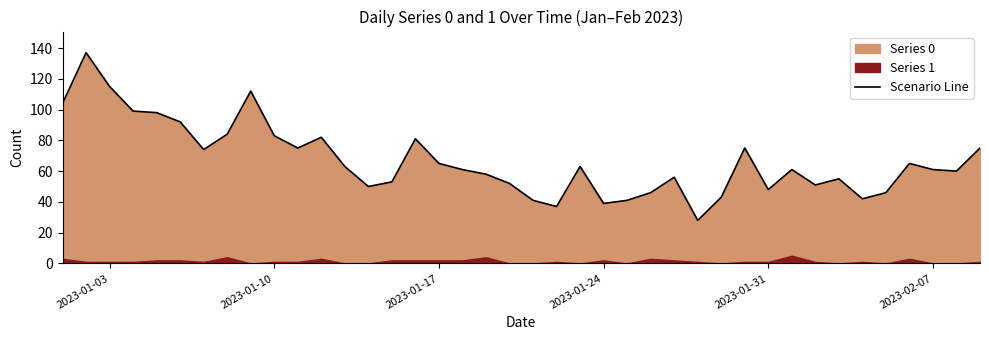

Reading left to right, transcribe all the data shown in this chart.

104	137	115	99	98	92	74	84	112	83	75	82	63	50	53	81	65	61	58	52	41	37	63	39	41	46	56	28	43	75	48	61	51	55	42	46	65	61	60	75